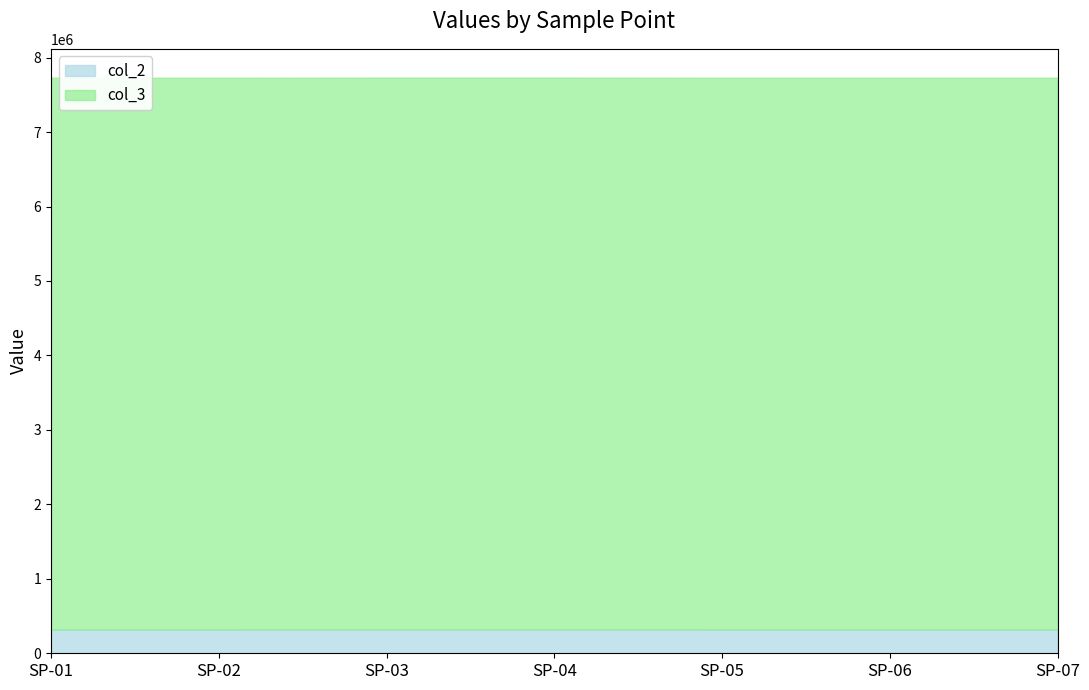

Is the value of col_2 at SP-05 greater than the value of col_3 at SP-06?

No